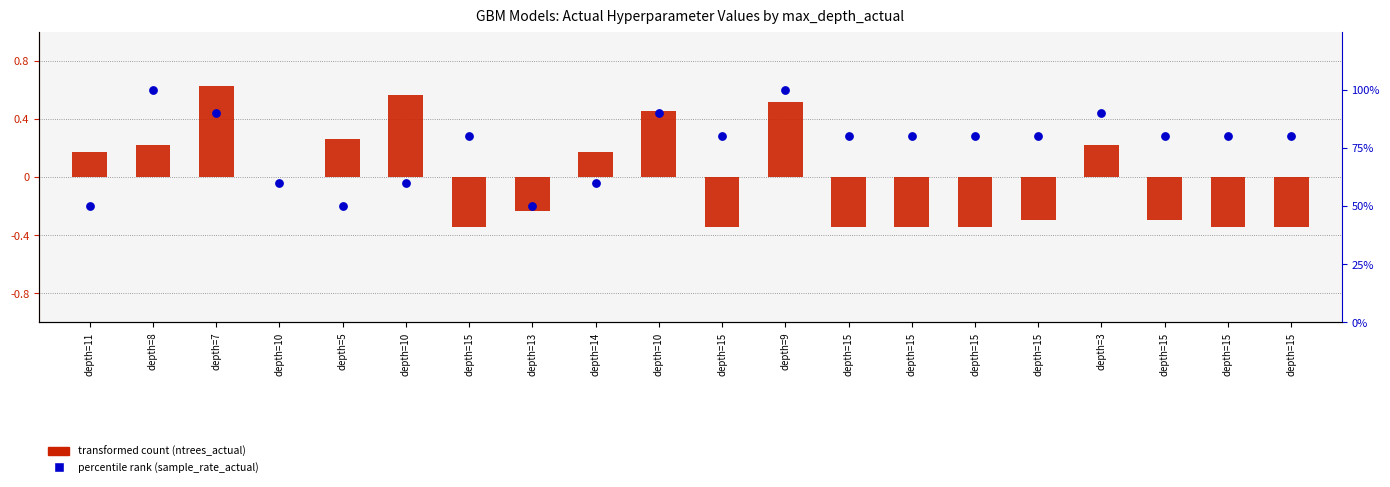

Which series has the largest Y range (max minus min)?

percentile rank (sample_rate_actual)